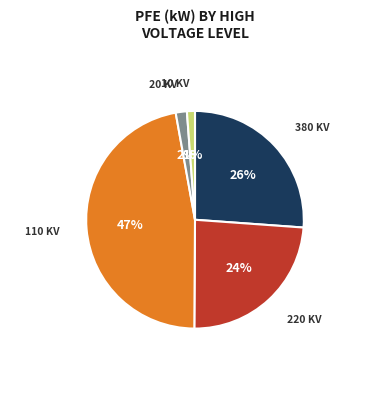

Is there a majority slice in this chart?

No